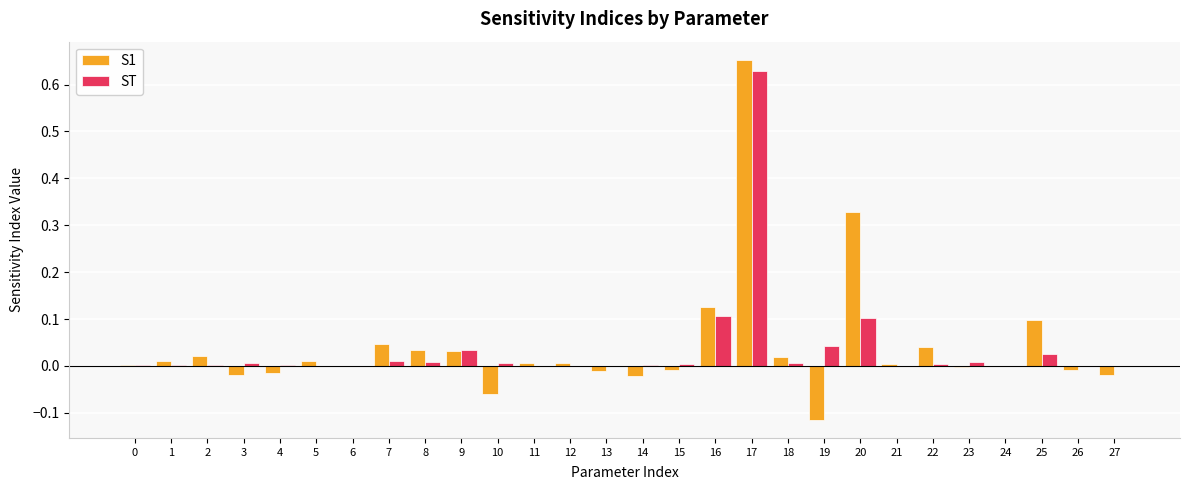

The value of ST at 22 is 0.0. True or false?

True